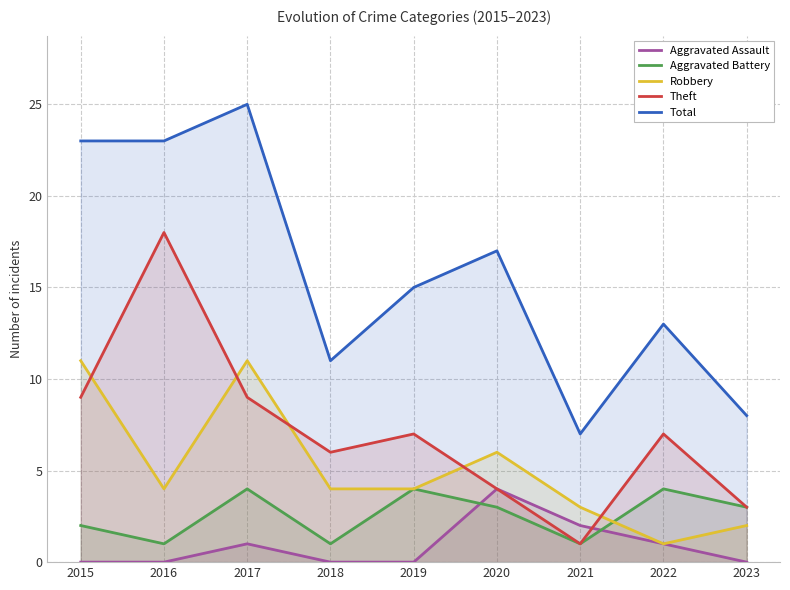

What is the lowest value of the Total series?

7